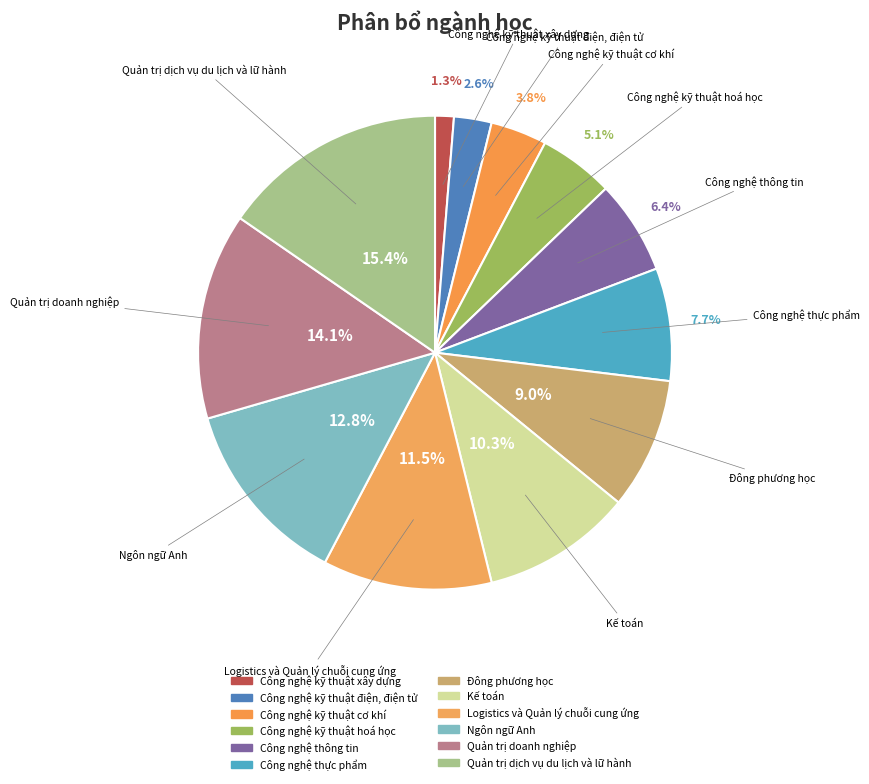

Combined, do Quản trị dịch vụ du lịch và lữ hành and Công nghệ kỹ thuật điện, điện tử account for over 50%?

No